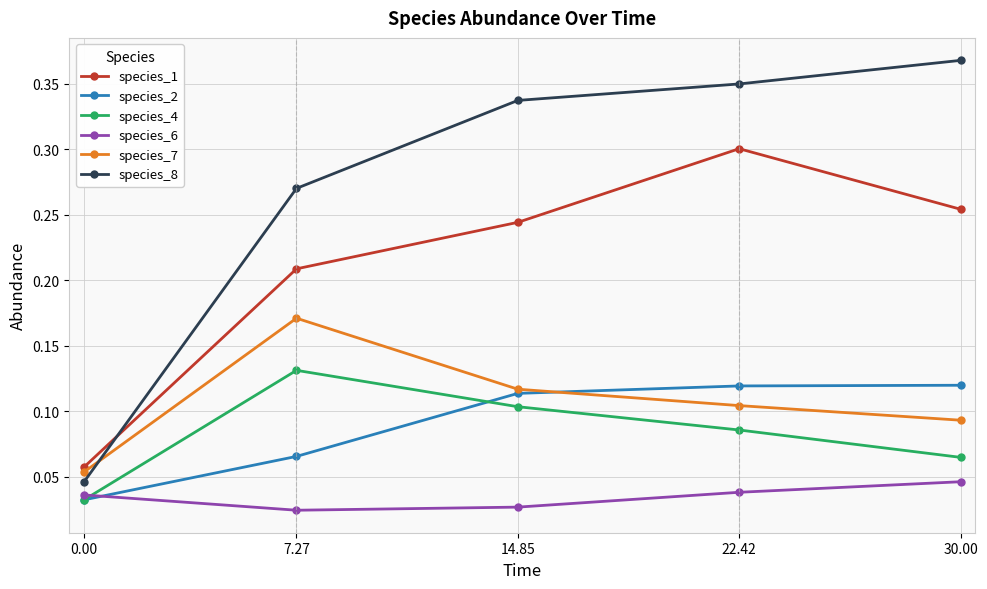

How many times do species_7 and species_2 cross each other?

1